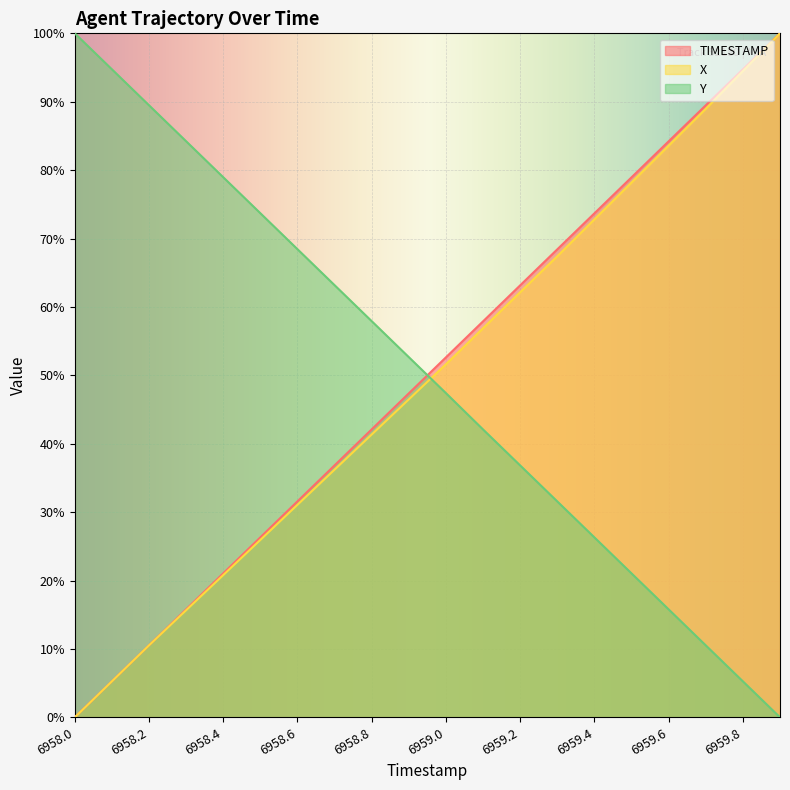

What is the difference between the second highest and minimum values in the Y series?

94.7